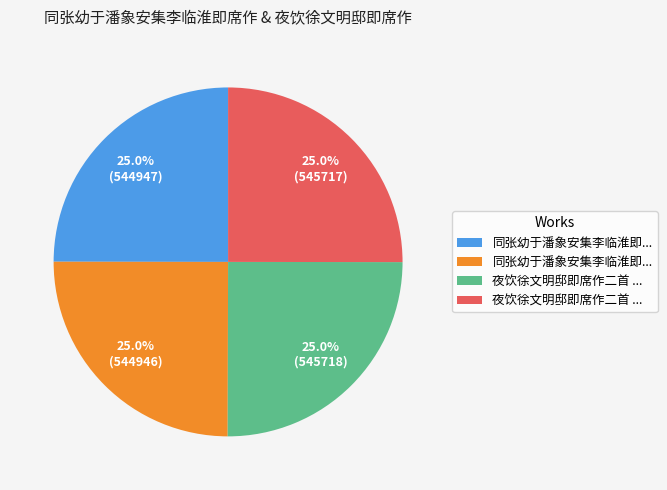

Is there any slice that represents more than half of the pie?

No